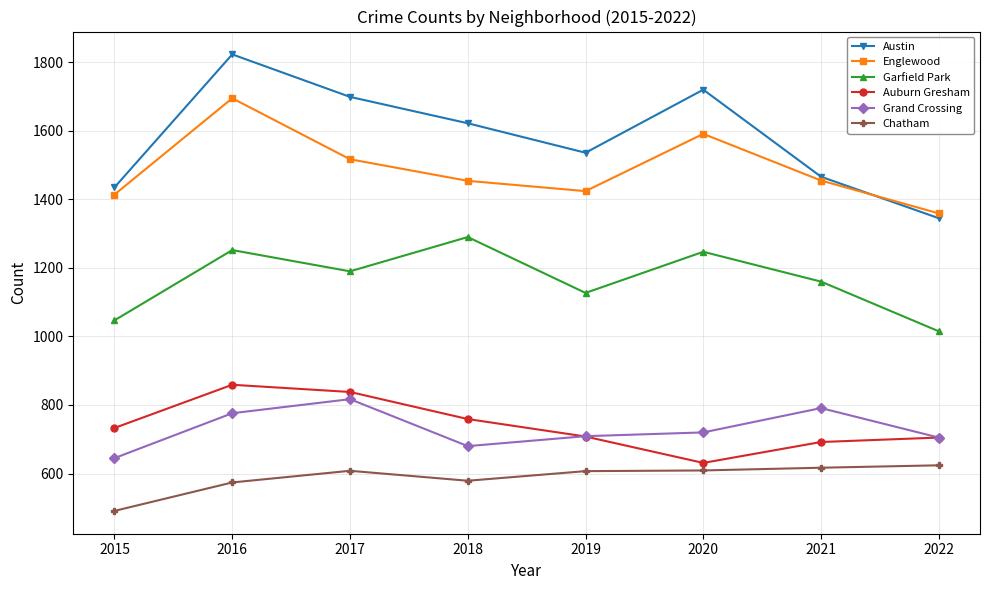

What is the difference between the highest and lowest values at 2019?

929